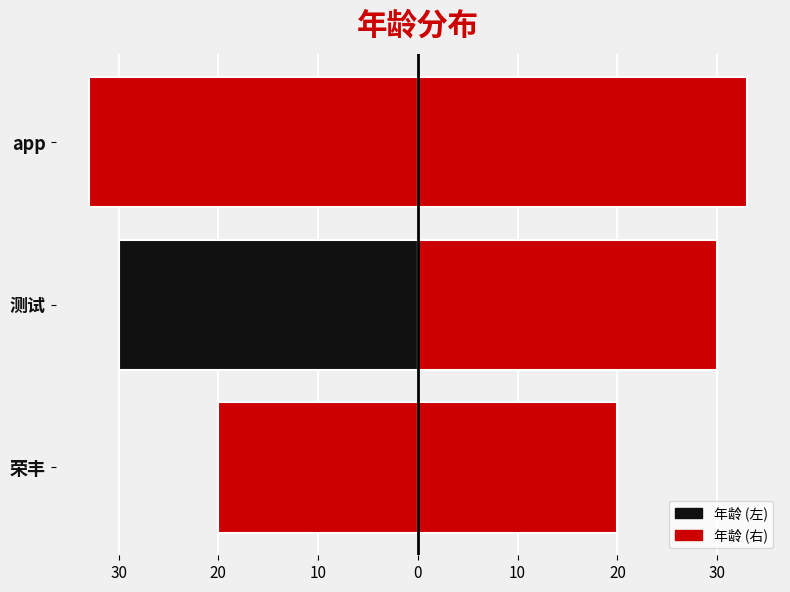

Is it true that the value at app is 33?

True